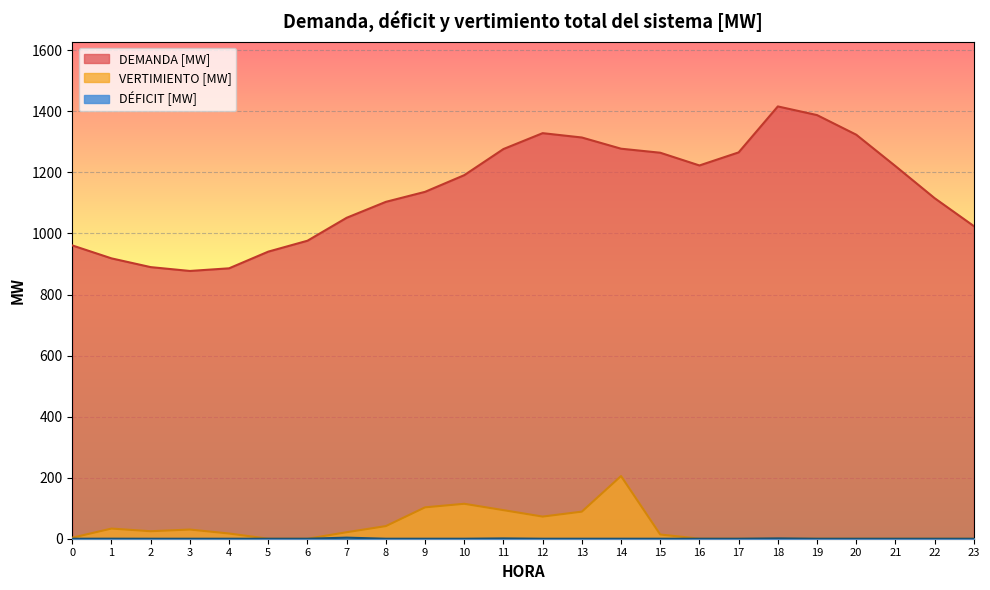

Which series has the widest spread of values?

DEMANDA [MW]